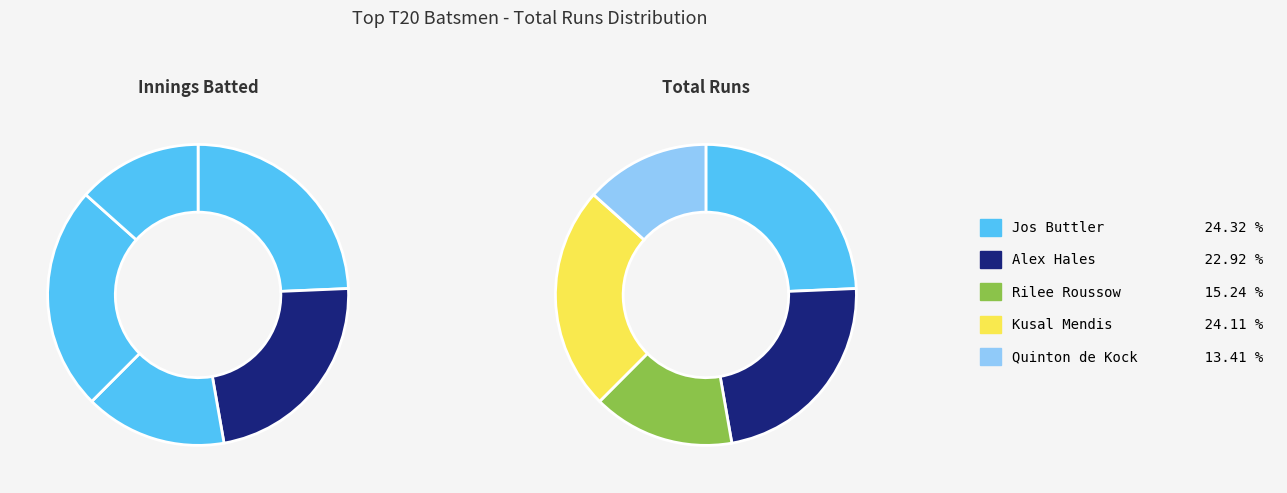

Combined, do Alex Hales and Rilee Roussow account for over 50%?

No